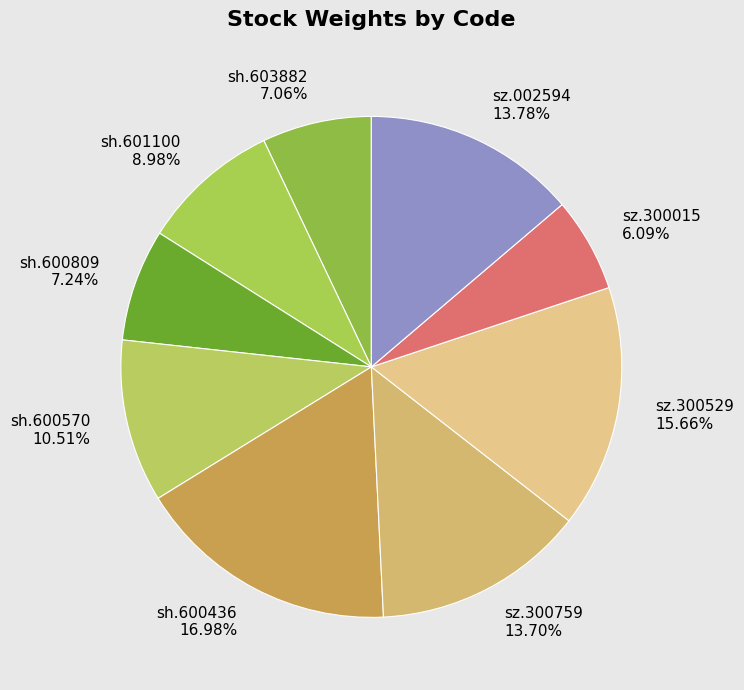

What percentage is the sz.300759 slice, to the nearest percent?

14%